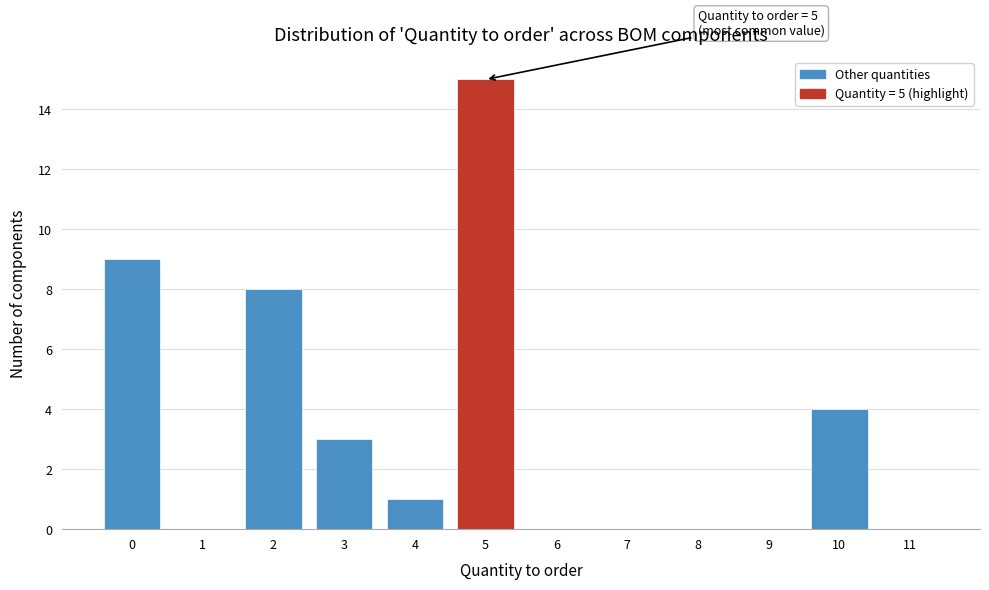

Reading left to right, list all the values displayed in this chart.

0=9	1=0	2=8	3=3	4=1	5=15	6=0	7=0	8=0	9=0	10=4	11=0